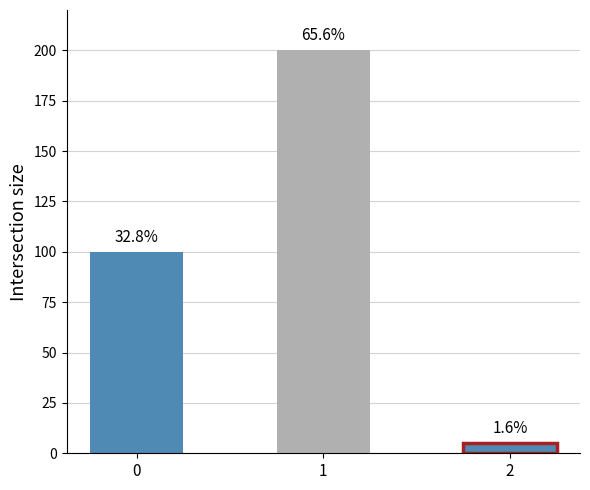

Rank the categories by value from highest to lowest.

1, 0, 2